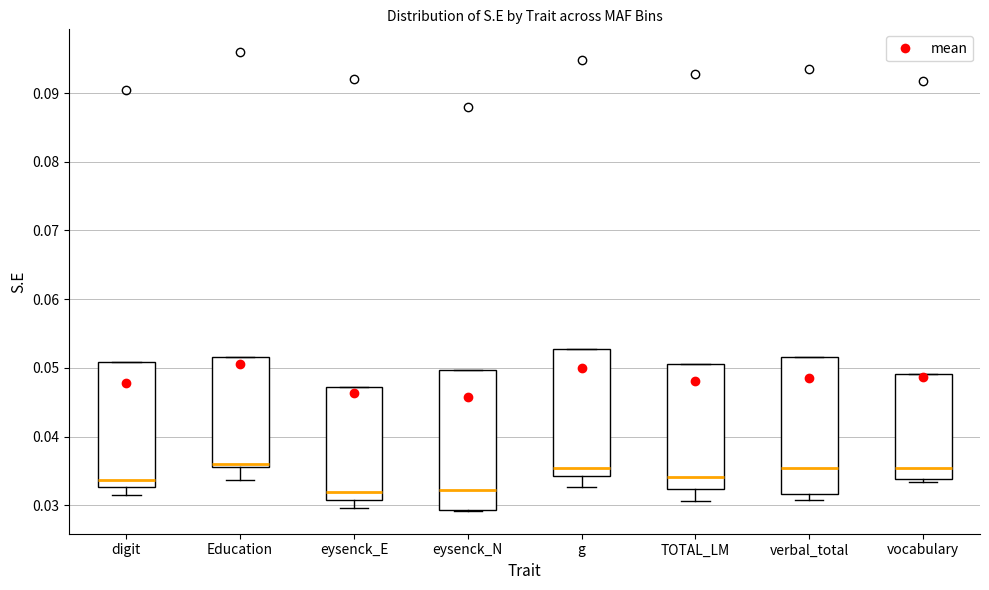

Reading left to right, read every box against the y-axis: the position of its median line, the range the box covers, and the ends of its whiskers. The values are not printed on the chart, so give them approximately, as read against the axis.

digit: median 0.034, box 0.033 to 0.051, whiskers 0.031 to 0.051
Education: median 0.036 (just above the box's lower edge), box 0.036 to 0.052, whiskers 0.034 to 0.052
eysenck_E: median 0.032, box 0.031 to 0.047, whiskers 0.030 to 0.047
eysenck_N: median 0.032, box 0.029 to 0.050, whiskers 0.029 to 0.050
g: median 0.035, box 0.034 to 0.053, whiskers 0.033 to 0.053
TOTAL_LM: median 0.034, box 0.032 to 0.051, whiskers 0.031 to 0.051
verbal_total: median 0.035, box 0.032 to 0.052, whiskers 0.031 to 0.052
vocabulary: median 0.035, box 0.034 to 0.049, whiskers 0.033 to 0.049